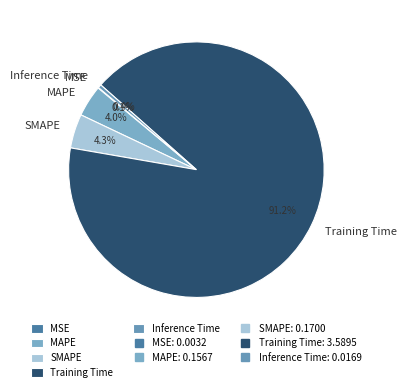

Does Training Time account for over 50% of the chart?

Yes